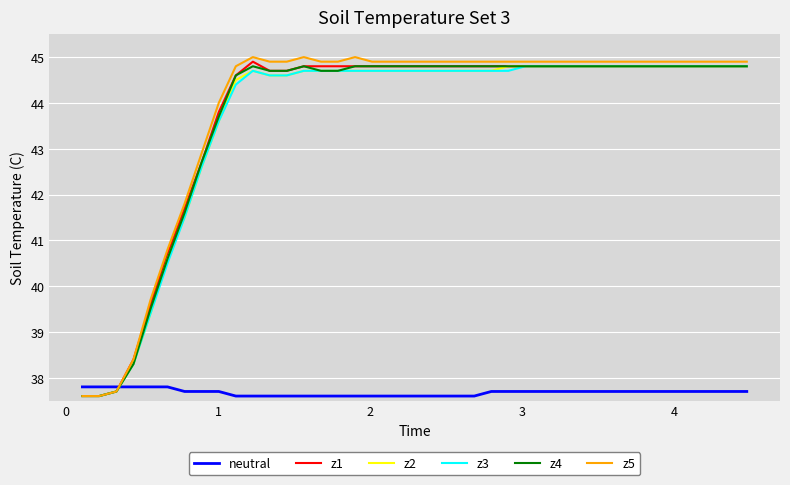

After their last crossing, which series has the higher values: z5 or neutral?

z5